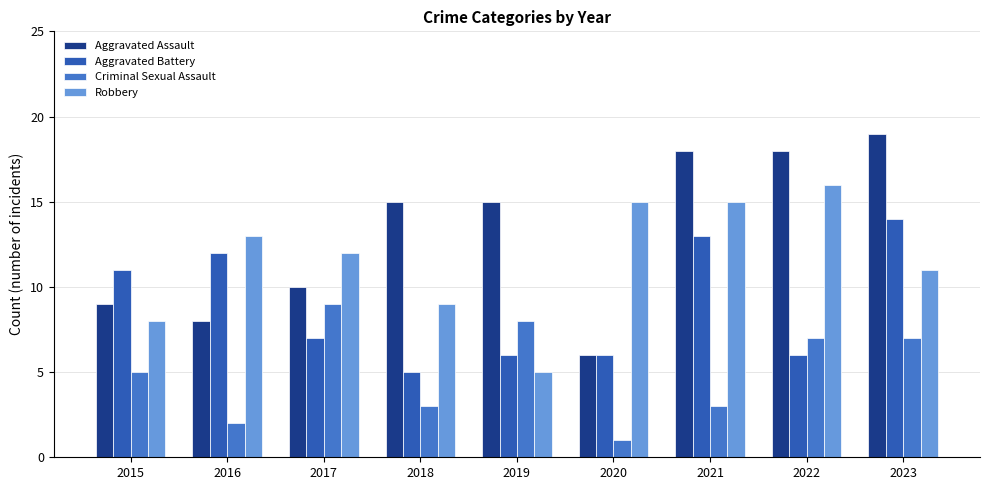

How many groups of bars are there?

9